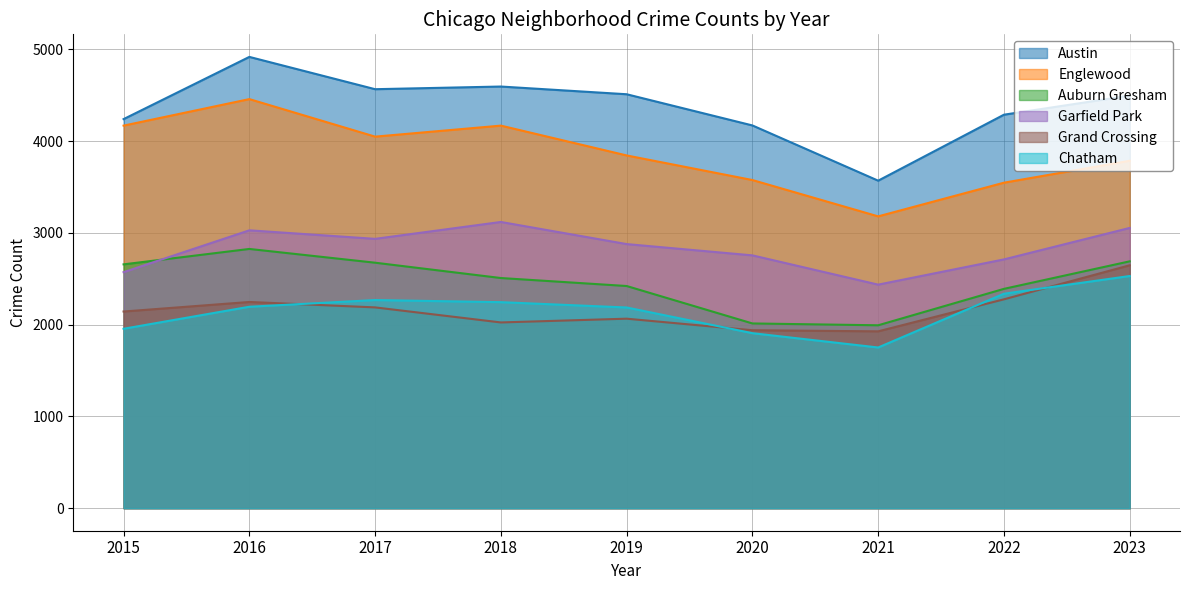

Is it true that Garfield Park equals 5184 at 2023?

False